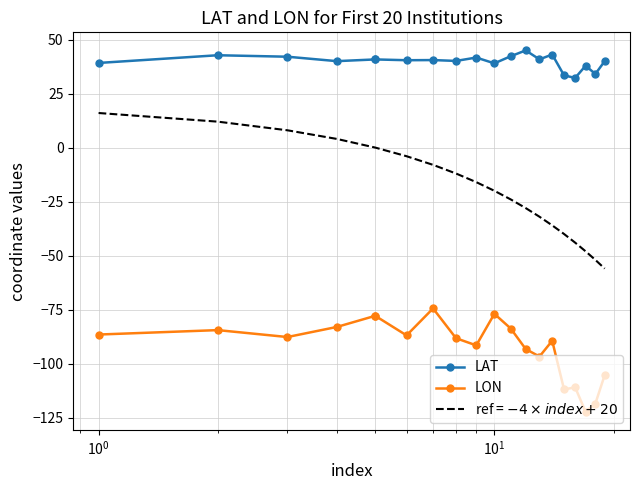

What is the sum of all ref = $-4 \times index + 20$ values?

-380.0